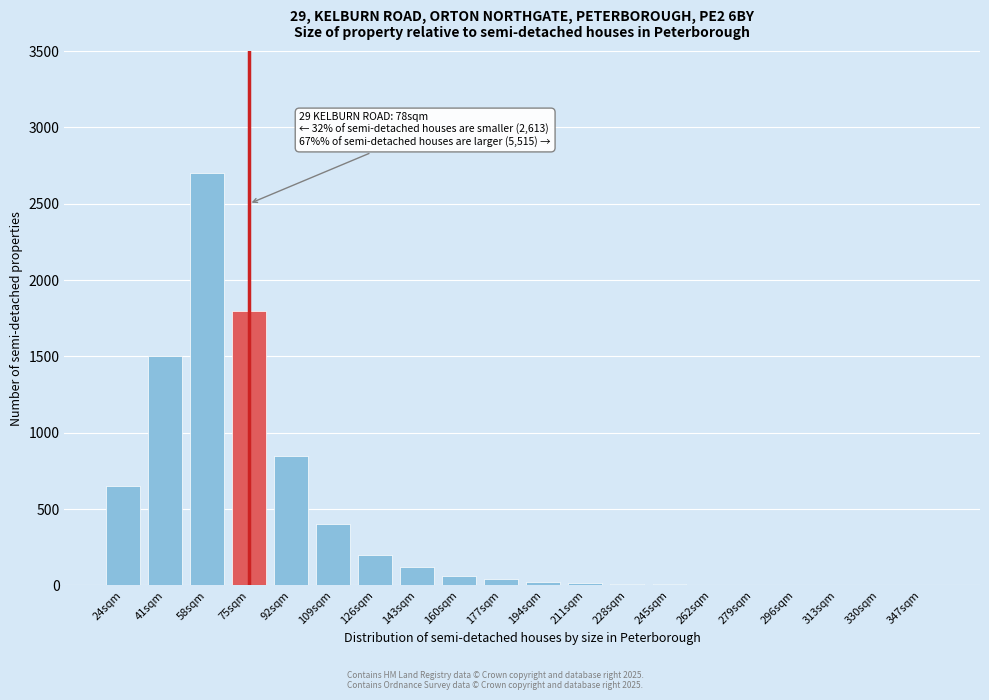

Where is the data nearest to the value 1350?

41sqm